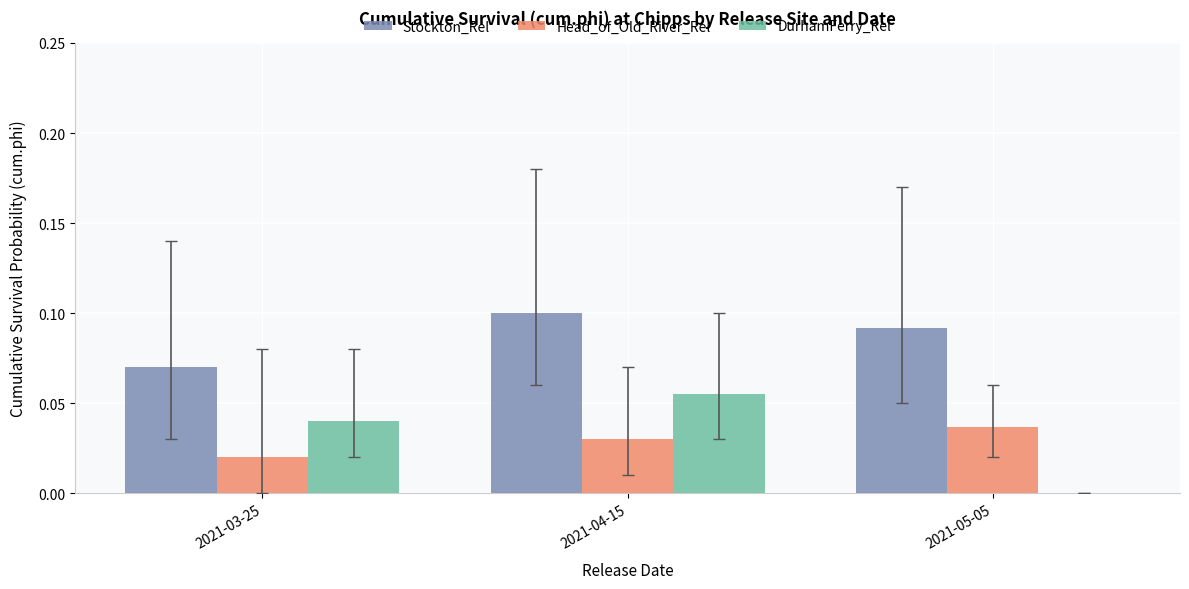

True or false: Stockton_Rel has a value of 0.1 at 2021-03-25.

True